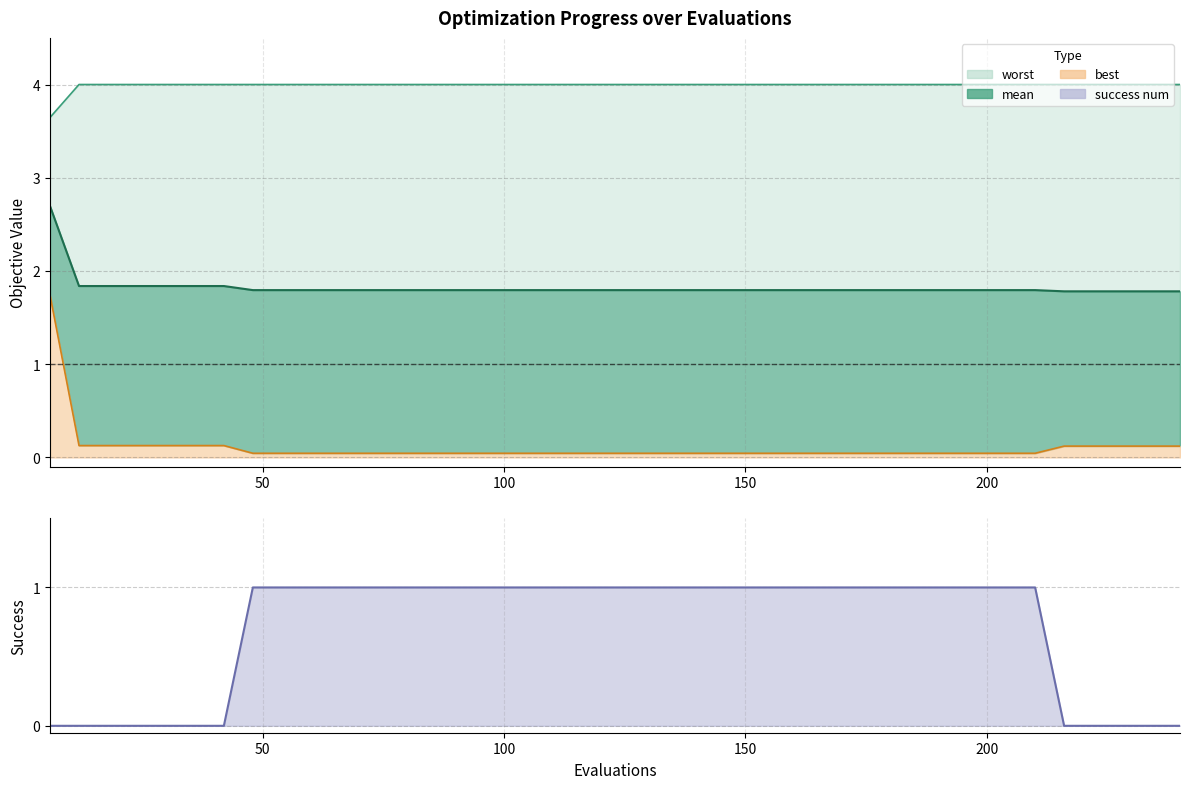

Reading left to right, list all the values displayed in this chart.

mean: 6=2.7	12=1.8	18=1.8	24=1.8	30=1.8	36=1.8	42=1.8	48=1.8	54=1.8	60=1.8	66=1.8	72=1.8	78=1.8	84=1.8	90=1.8	96=1.8	102=1.8	108=1.8	114=1.8	120=1.8	126=1.8	132=1.8	138=1.8	144=1.8	150=1.8	156=1.8	162=1.8	168=1.8	174=1.8	180=1.8	186=1.8	192=1.8	198=1.8	204=1.8	210=1.8	216=1.8	222=1.8	228=1.8	234=1.8	240=1.8
best: 6=1.7	12=0.1	18=0.1	24=0.1	30=0.1	36=0.1	42=0.1	48=0.0	54=0.0	60=0.0	66=0.0	72=0.0	78=0.0	84=0.0	90=0.0	96=0.0	102=0.0	108=0.0	114=0.0	120=0.0	126=0.0	132=0.0	138=0.0	144=0.0	150=0.0	156=0.0	162=0.0	168=0.0	174=0.0	180=0.0	186=0.0	192=0.0	198=0.0	204=0.0	210=0.0	216=0.1	222=0.1	228=0.1	234=0.1	240=0.1
worst: 6=3.6	12=4.0	18=4.0	24=4.0	30=4.0	36=4.0	42=4.0	48=4.0	54=4.0	60=4.0	66=4.0	72=4.0	78=4.0	84=4.0	90=4.0	96=4.0	102=4.0	108=4.0	114=4.0	120=4.0	126=4.0	132=4.0	138=4.0	144=4.0	150=4.0	156=4.0	162=4.0	168=4.0	174=4.0	180=4.0	186=4.0	192=4.0	198=4.0	204=4.0	210=4.0	216=4.0	222=4.0	228=4.0	234=4.0	240=4.0
success num: 6=0.0	12=0.0	18=0.0	24=0.0	30=0.0	36=0.0	42=0.0	48=1.0	54=1.0	60=1.0	66=1.0	72=1.0	78=1.0	84=1.0	90=1.0	96=1.0	102=1.0	108=1.0	114=1.0	120=1.0	126=1.0	132=1.0	138=1.0	144=1.0	150=1.0	156=1.0	162=1.0	168=1.0	174=1.0	180=1.0	186=1.0	192=1.0	198=1.0	204=1.0	210=1.0	216=0.0	222=0.0	228=0.0	234=0.0	240=0.0